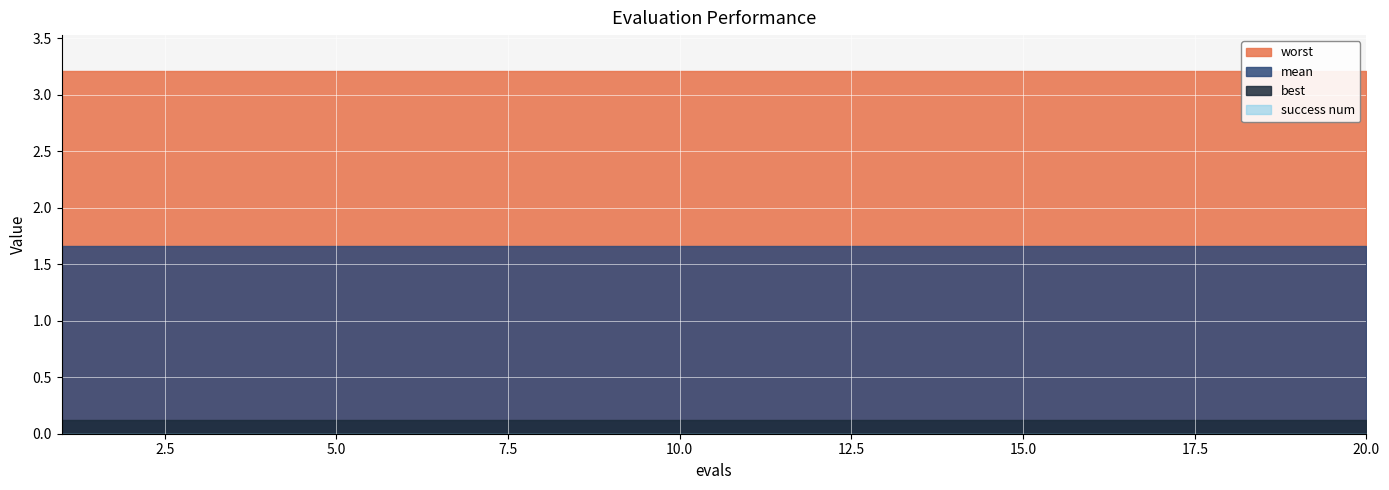

Which series has the largest total across all categories?

worst